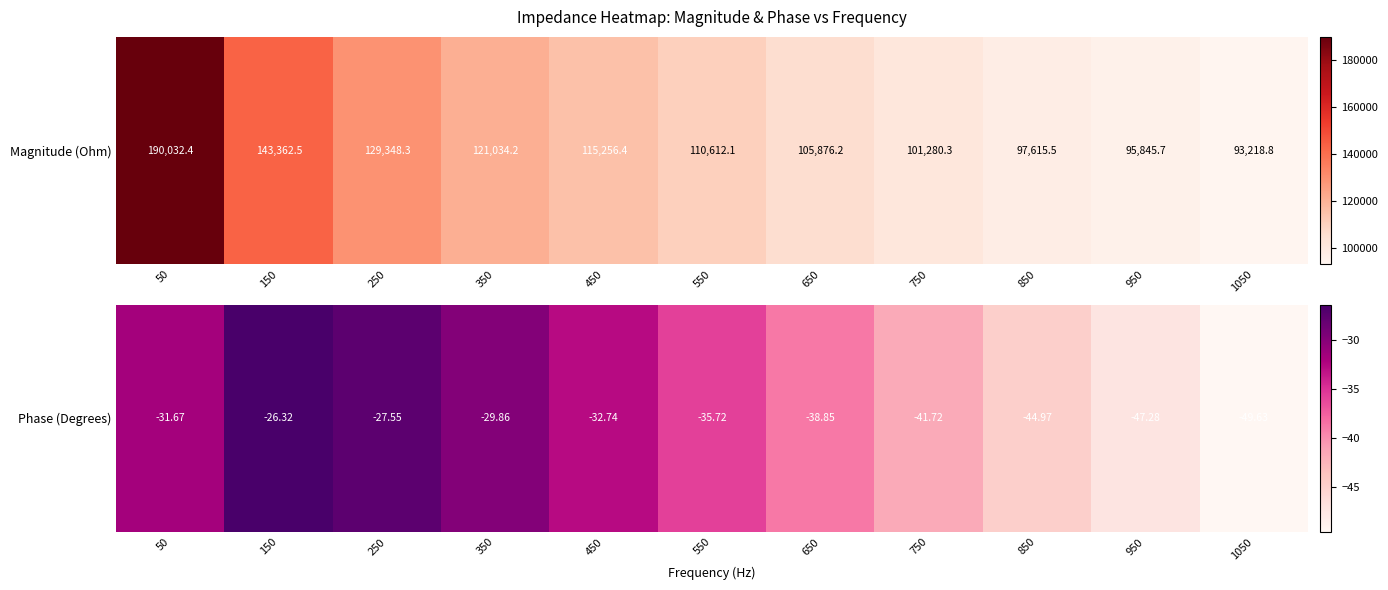

How many data points are less than -35?

6